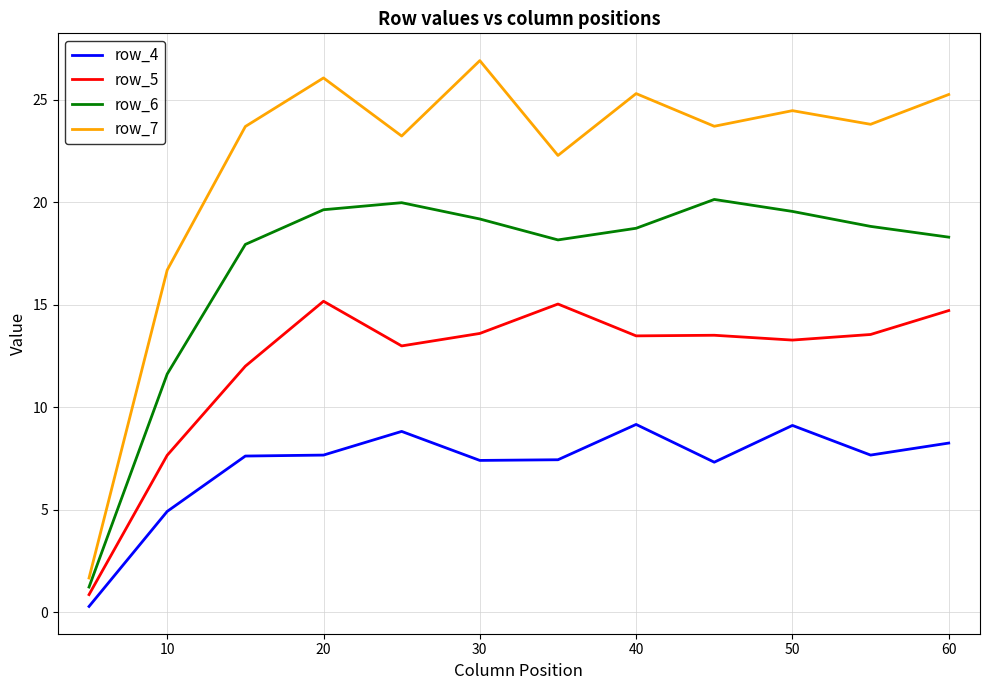

List the series in order of their peak value, highest first.

row_7, row_6, row_5, row_4